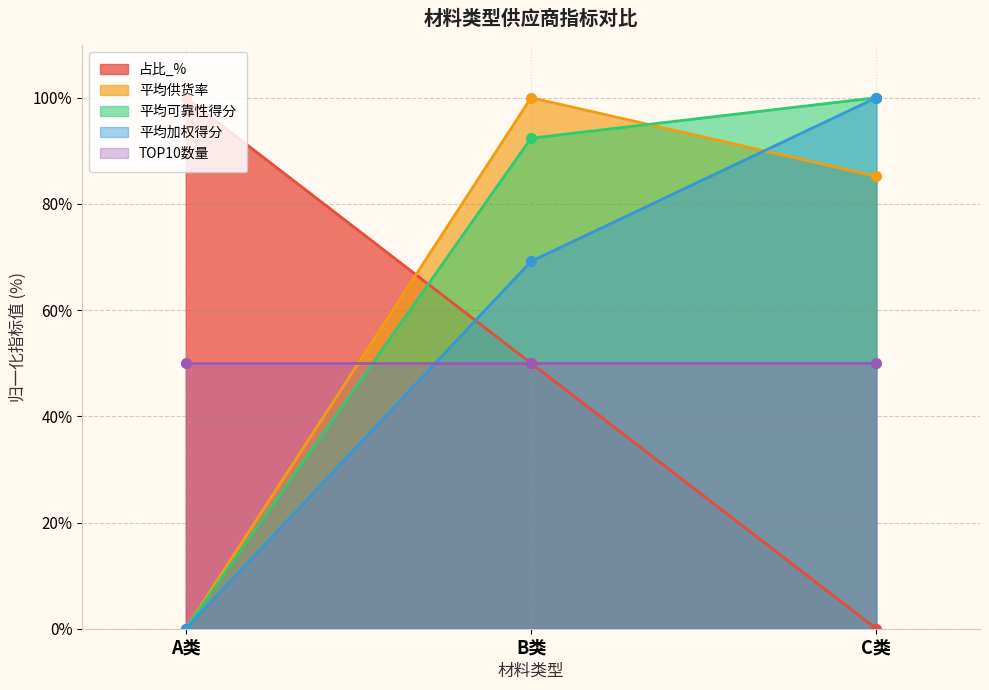

Which label corresponds to the smallest value in the chart?

C类